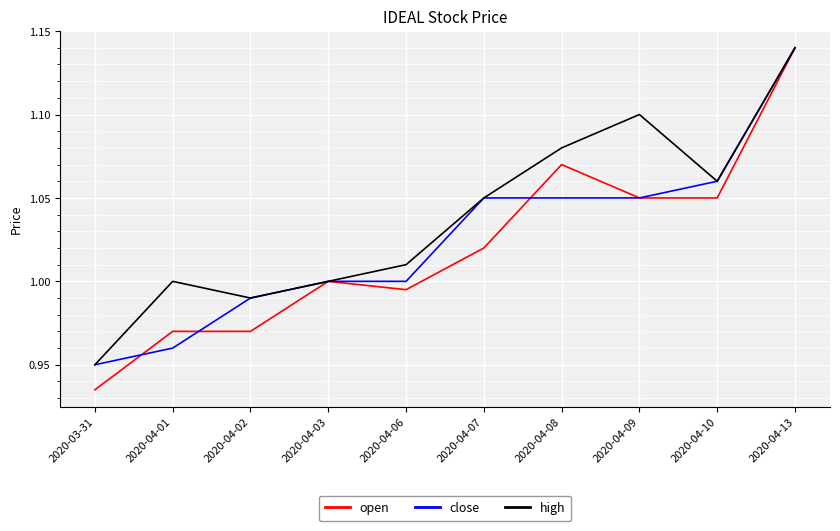

Is it true that open equals 0.3 at 2020-03-31?

False